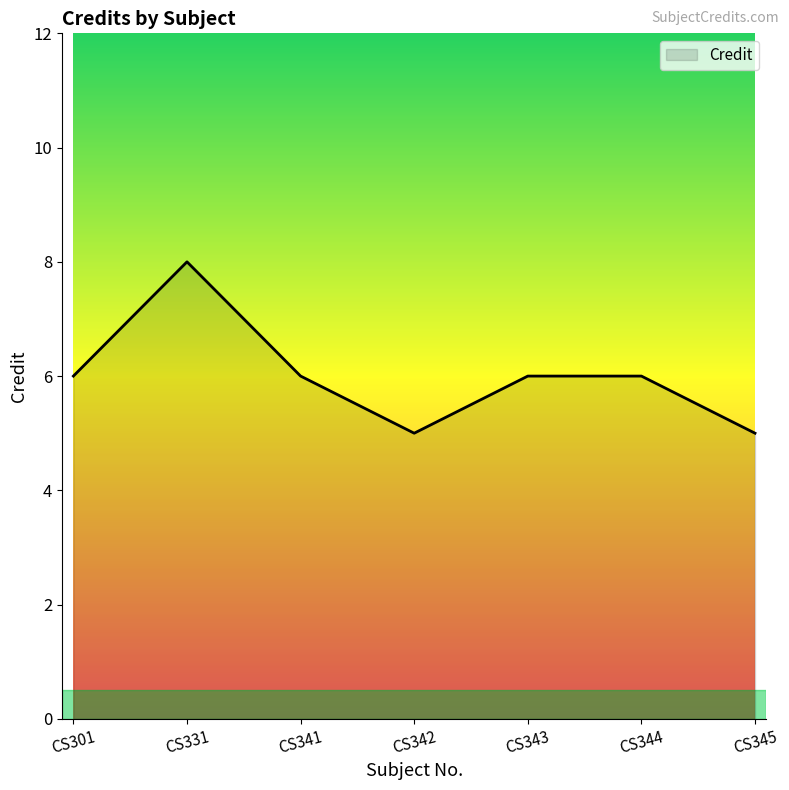

What is the minimum value shown in the chart?

5